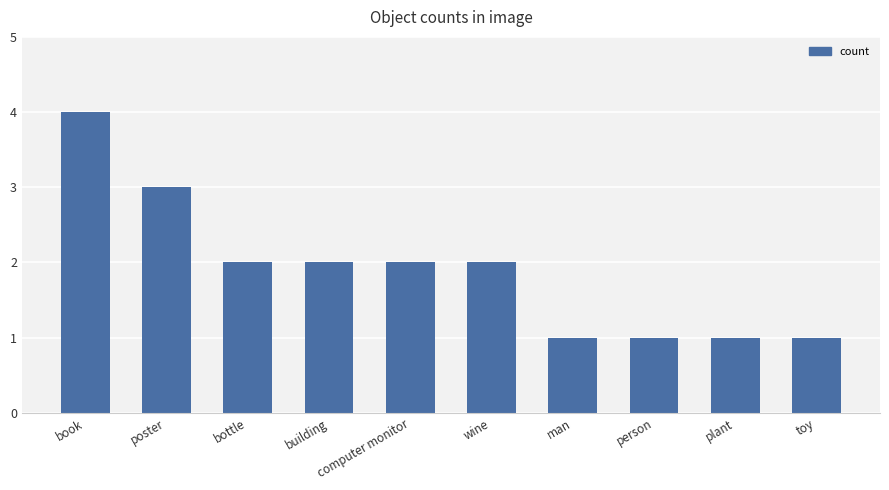

What position from the right is wine?

5